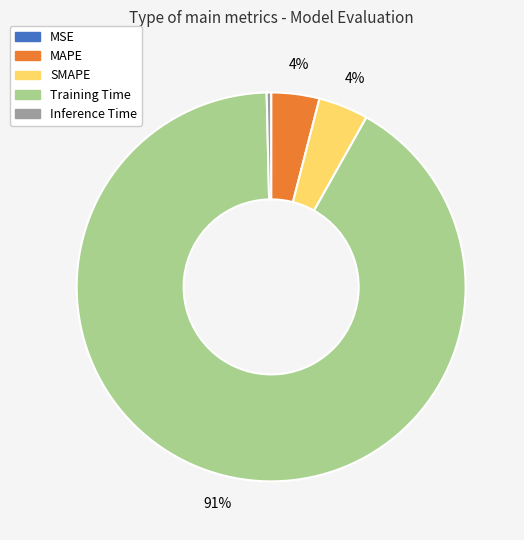

What is the largest slice in the pie chart?

Training Time